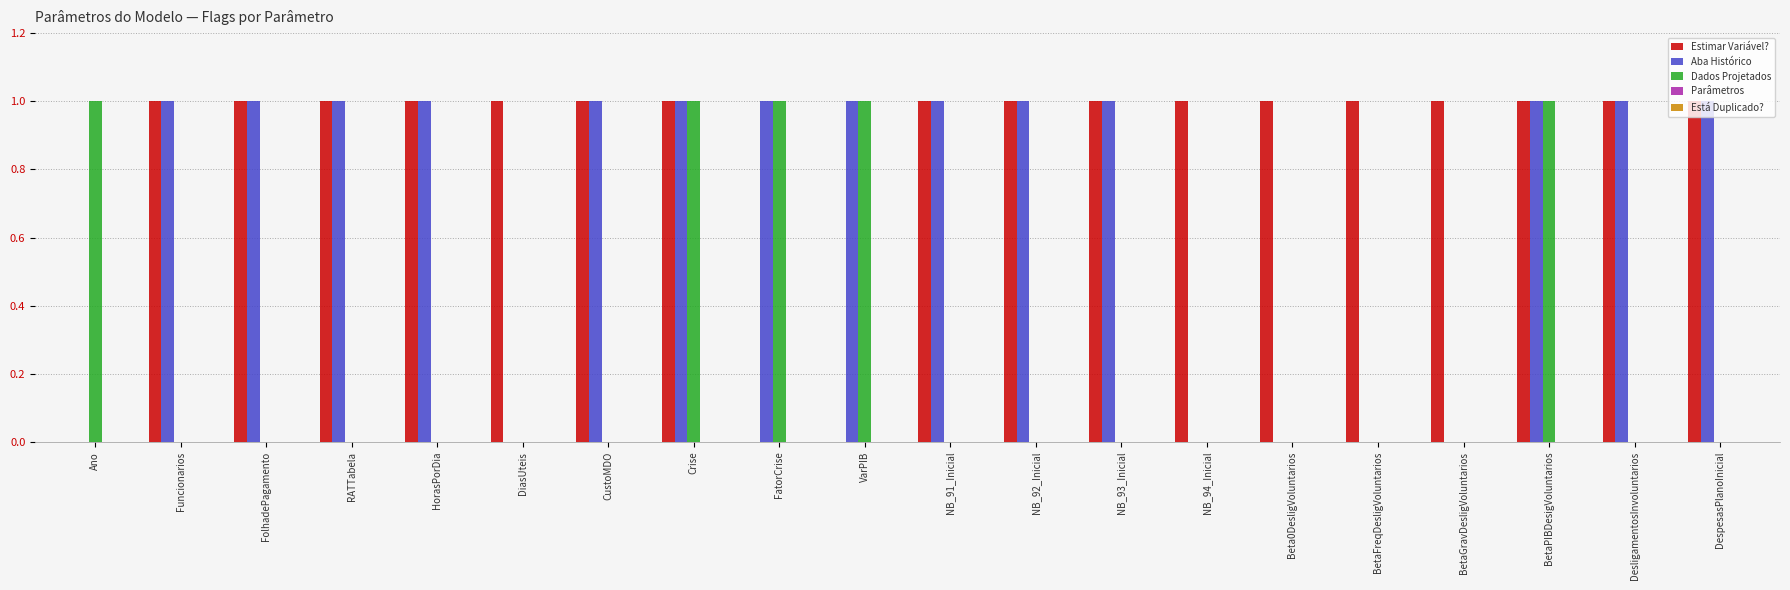

How many groups of bars are there?

20